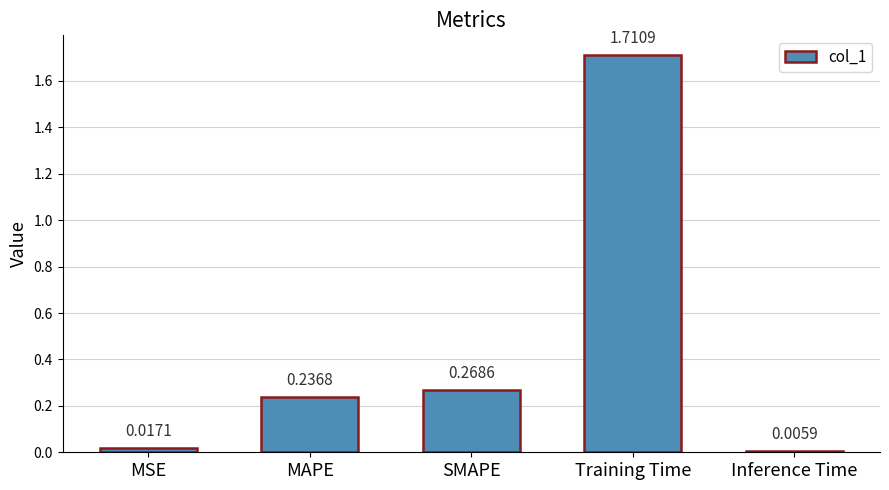

Does the chart contain any negative values?

No